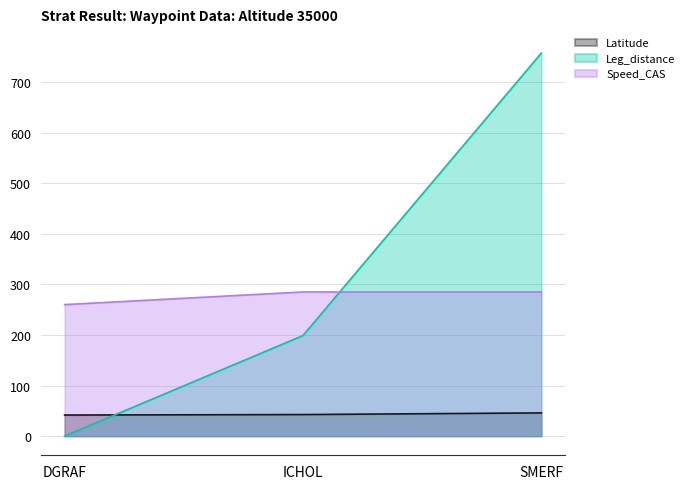

What are all the series names shown in the legend?

Latitude, Leg_distance, Speed_CAS